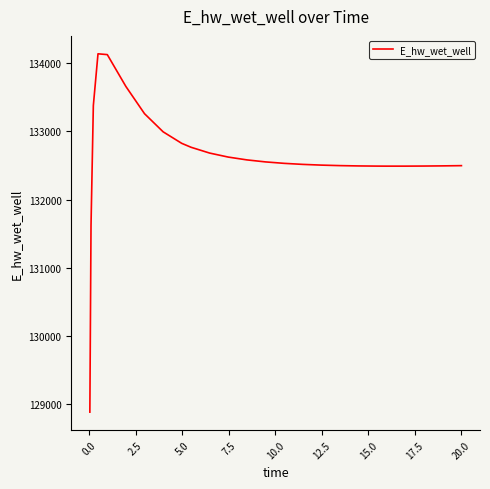

What is the greatest value displayed?

134135.6